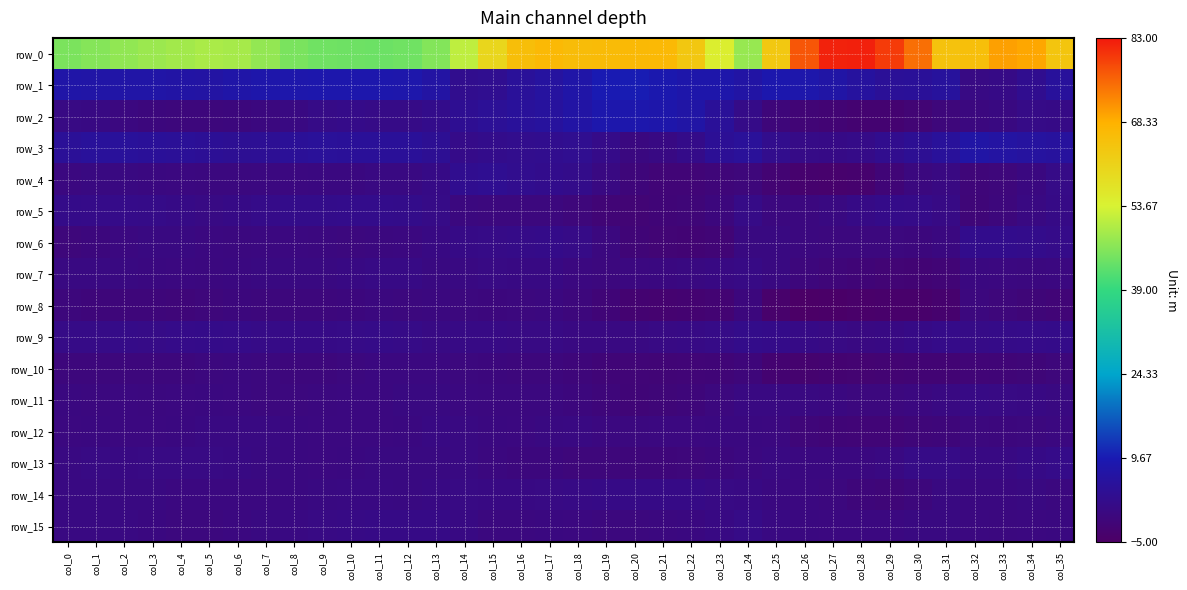

Reading left to right, transcribe all the data shown in this chart.

row_0: col_0=45.4	col_1=46.3	col_2=47.4	col_3=48.2	col_4=48.9	col_5=49.5	col_6=49.3	col_7=47.4	col_8=45.3	col_9=44.3	col_10=44.3	col_11=44.1	col_12=44.4	col_13=46.2	col_14=51.3	col_15=60.1	col_16=65.6	col_17=66.7	col_18=65.9	col_19=66.2	col_20=66.6	col_21=66.7	col_22=63.4	col_23=54.6	col_24=47.9	col_25=63.4	col_26=77.0	col_27=82.1	col_28=82.2	col_29=79.6	col_30=74.6	col_31=64.6	col_32=65.5	col_33=70.0	col_34=69.3	col_35=64.0
row_1: col_0=7.6	col_1=7.4	col_2=7.4	col_3=7.5	col_4=7.2	col_5=6.9	col_6=7.6	col_7=8.2	col_8=8.4	col_9=8.5	col_10=8.6	col_11=8.5	col_12=8.4	col_13=6.9	col_14=2.8	col_15=3.2	col_16=4.8	col_17=6.0	col_18=7.7	col_19=9.9	col_20=10.1	col_21=9.0	col_22=8.2	col_23=8.2	col_24=7.1	col_25=8.8	col_26=8.4	col_27=7.4	col_28=5.9	col_29=4.5	col_30=4.7	col_31=5.5	col_32=0.9	col_33=1.2	col_34=3.0	col_35=5.4
row_2: col_0=1.0	col_1=0.7	col_2=0.1	col_3=-0.4	col_4=-0.6	col_5=-0.6	col_6=-0.5	col_7=-0.1	col_8=0.6	col_9=1.5	col_10=1.8	col_11=1.5	col_12=1.4	col_13=2.3	col_14=3.7	col_15=4.4	col_16=5.1	col_17=5.8	col_18=7.2	col_19=8.4	col_20=8.7	col_21=8.2	col_22=7.3	col_23=4.6	col_24=1.6	col_25=-0.9	col_26=-1.8	col_27=-2.2	col_28=-2.6	col_29=-2.7	col_30=-1.9	col_31=-0.8	col_32=-0.2	col_33=0.4	col_34=1.4	col_35=1.3
row_3: col_0=4.6	col_1=5.3	col_2=5.3	col_3=4.8	col_4=4.6	col_5=4.3	col_6=3.9	col_7=4.0	col_8=4.6	col_9=4.9	col_10=4.6	col_11=4.6	col_12=4.7	col_13=3.8	col_14=1.8	col_15=2.3	col_16=2.6	col_17=2.9	col_18=3.2	col_19=1.8	col_20=0.3	col_21=0.7	col_22=1.9	col_23=4.2	col_24=4.9	col_25=2.7	col_26=1.4	col_27=1.2	col_28=1.7	col_29=2.9	col_30=3.9	col_31=5.1	col_32=7.3	col_33=6.6	col_34=6.1	col_35=5.8
row_4: col_0=0.1	col_1=0.5	col_2=0.3	col_3=0.2	col_4=0.0	col_5=-0.2	col_6=-0.1	col_7=0.0	col_8=0.1	col_9=0.2	col_10=0.3	col_11=0.5	col_12=0.6	col_13=1.2	col_14=3.0	col_15=3.4	col_16=2.9	col_17=2.4	col_18=2.1	col_19=0.5	col_20=-0.9	col_21=-1.7	col_22=-1.7	col_23=-1.2	col_24=-0.7	col_25=-2.4	col_26=-3.3	col_27=-3.6	col_28=-3.2	col_29=-1.4	col_30=-0.1	col_31=0.6	col_32=-1.2	col_33=-0.7	col_34=0.3	col_35=1.4
row_5: col_0=2.0	col_1=1.7	col_2=1.8	col_3=1.7	col_4=1.3	col_5=1.0	col_6=1.2	col_7=1.7	col_8=2.0	col_9=2.1	col_10=2.3	col_11=2.3	col_12=2.2	col_13=1.4	col_14=-0.2	col_15=-0.3	col_16=-0.3	col_17=-0.2	col_18=-0.7	col_19=-1.8	col_20=-1.9	col_21=-1.6	col_22=-1.3	col_23=-0.4	col_24=1.4	col_25=-0.1	col_26=-0.2	col_27=0.5	col_28=1.3	col_29=2.0	col_30=1.8	col_31=1.1	col_32=-1.2	col_33=-0.6	col_34=0.6	col_35=1.2
row_6: col_0=-0.8	col_1=-0.5	col_2=0.0	col_3=0.3	col_4=0.3	col_5=-0.0	col_6=-0.0	col_7=0.1	col_8=0.1	col_9=-0.0	col_10=-0.2	col_11=-0.2	col_12=0.0	col_13=0.7	col_14=1.3	col_15=1.4	col_16=1.6	col_17=2.0	col_18=1.4	col_19=-0.0	col_20=-1.5	col_21=-2.0	col_22=-2.1	col_23=-1.8	col_24=0.3	col_25=0.5	col_26=-0.1	col_27=-0.3	col_28=-0.3	col_29=-0.4	col_30=-0.5	col_31=0.3	col_32=2.4	col_33=2.5	col_34=2.4	col_35=1.9
row_7: col_0=0.7	col_1=0.7	col_2=0.4	col_3=0.3	col_4=0.1	col_5=-0.1	col_6=0.2	col_7=0.5	col_8=0.4	col_9=0.4	col_10=0.7	col_11=1.1	col_12=1.1	col_13=0.3	col_14=0.6	col_15=0.9	col_16=0.7	col_17=0.7	col_18=0.1	col_19=-0.3	col_20=0.1	col_21=0.3	col_22=0.5	col_23=0.7	col_24=1.1	col_25=0.4	col_26=-0.6	col_27=-1.1	col_28=-1.6	col_29=-1.9	col_30=-2.1	col_31=-1.8	col_32=0.3	col_33=0.1	col_34=-0.1	col_35=0.1
row_8: col_0=-0.6	col_1=-0.9	col_2=-1.0	col_3=-1.0	col_4=-1.1	col_5=-0.8	col_6=-0.5	col_7=-0.6	col_8=-0.6	col_9=-0.7	col_10=-0.4	col_11=-0.1	col_12=-0.2	col_13=-0.1	col_14=-0.3	col_15=-0.4	col_16=-0.3	col_17=-0.0	col_18=-0.7	col_19=-1.5	col_20=-2.7	col_21=-2.9	col_22=-2.7	col_23=-2.4	col_24=-0.5	col_25=-3.7	col_26=-4.5	col_27=-4.5	col_28=-4.1	col_29=-3.8	col_30=-3.9	col_31=-3.2	col_32=-0.3	col_33=-0.7	col_34=-1.3	col_35=-1.7
row_9: col_0=1.5	col_1=1.5	col_2=1.6	col_3=1.5	col_4=1.7	col_5=1.9	col_6=1.8	col_7=1.5	col_8=1.3	col_9=1.3	col_10=1.5	col_11=1.7	col_12=1.5	col_13=0.9	col_14=1.0	col_15=1.1	col_16=1.0	col_17=0.9	col_18=0.7	col_19=0.6	col_20=0.7	col_21=0.9	col_22=1.0	col_23=1.5	col_24=2.1	col_25=2.0	col_26=1.3	col_27=0.9	col_28=0.6	col_29=0.8	col_30=1.2	col_31=1.8	col_32=1.5	col_33=1.7	col_34=1.8	col_35=2.0
row_10: col_0=-0.5	col_1=-0.6	col_2=-0.6	col_3=-0.6	col_4=-0.6	col_5=-0.3	col_6=-0.1	col_7=-0.3	col_8=-0.6	col_9=-0.5	col_10=-0.2	col_11=0.1	col_12=0.1	col_13=-0.0	col_14=-0.2	col_15=-0.4	col_16=-0.6	col_17=-0.6	col_18=-0.9	col_19=-1.4	col_20=-1.7	col_21=-1.8	col_22=-1.7	col_23=-1.4	col_24=-1.0	col_25=-2.7	col_26=-3.0	col_27=-2.7	col_28=-2.4	col_29=-2.4	col_30=-2.2	col_31=-2.2	col_32=-1.6	col_33=-1.5	col_34=-1.2	col_35=-0.9
row_11: col_0=0.2	col_1=-0.1	col_2=0.0	col_3=-0.0	col_4=0.1	col_5=0.2	col_6=0.0	col_7=-0.2	col_8=-0.2	col_9=-0.1	col_10=0.0	col_11=0.1	col_12=0.4	col_13=0.4	col_14=0.1	col_15=-0.1	col_16=-0.0	col_17=-0.0	col_18=-0.5	col_19=-1.0	col_20=-1.5	col_21=-1.3	col_22=-0.9	col_23=-0.3	col_24=0.6	col_25=0.6	col_26=0.4	col_27=0.2	col_28=-0.2	col_29=-0.2	col_30=0.1	col_31=0.6	col_32=1.0	col_33=0.9	col_34=0.8	col_35=0.4
row_12: col_0=0.1	col_1=0.2	col_2=0.1	col_3=0.1	col_4=0.3	col_5=0.5	col_6=0.7	col_7=0.5	col_8=0.2	col_9=0.0	col_10=0.1	col_11=0.1	col_12=0.2	col_13=0.7	col_14=0.5	col_15=0.2	col_16=0.1	col_17=0.4	col_18=0.5	col_19=0.1	col_20=-0.0	col_21=0.0	col_22=0.1	col_23=0.2	col_24=0.2	col_25=0.0	col_26=-1.1	col_27=-1.5	col_28=-1.7	col_29=-1.6	col_30=-1.1	col_31=-1.0	col_32=-0.3	col_33=-0.4	col_34=-0.3	col_35=-0.0
row_13: col_0=0.5	col_1=0.9	col_2=0.8	col_3=0.9	col_4=0.9	col_5=1.0	col_6=0.8	col_7=0.5	col_8=0.2	col_9=0.1	col_10=0.3	col_11=0.3	col_12=0.4	col_13=0.4	col_14=0.6	col_15=-0.1	col_16=-0.4	col_17=-0.5	col_18=-0.8	col_19=-0.8	col_20=-1.0	col_21=-1.0	col_22=-0.9	col_23=-0.4	col_24=0.0	col_25=0.6	col_26=0.3	col_27=0.2	col_28=0.2	col_29=0.6	col_30=1.4	col_31=1.5	col_32=0.7	col_33=0.8	col_34=1.2	col_35=1.8
row_14: col_0=0.6	col_1=0.6	col_2=0.5	col_3=0.3	col_4=0.0	col_5=0.0	col_6=0.1	col_7=0.1	col_8=0.3	col_9=0.5	col_10=0.5	col_11=0.5	col_12=0.5	col_13=0.7	col_14=0.9	col_15=0.7	col_16=0.8	col_17=0.9	col_18=1.1	col_19=1.3	col_20=1.2	col_21=1.2	col_22=1.2	col_23=1.0	col_24=0.8	col_25=0.3	col_26=-0.0	col_27=-0.3	col_28=-0.9	col_29=-1.3	col_30=-0.7	col_31=0.4	col_32=0.3	col_33=0.3	col_34=0.4	col_35=-0.0
row_15: col_0=0.6	col_1=0.6	col_2=0.5	col_3=0.2	col_4=-0.3	col_5=-0.3	col_6=0.1	col_7=0.4	col_8=0.6	col_9=0.9	col_10=1.1	col_11=1.3	col_12=1.4	col_13=1.2	col_14=0.7	col_15=-0.1	col_16=-0.0	col_17=0.2	col_18=0.1	col_19=-0.3	col_20=-0.3	col_21=-0.0	col_22=0.2	col_23=0.7	col_24=1.5	col_25=0.6	col_26=0.2	col_27=0.1	col_28=0.1	col_29=0.0	col_30=0.4	col_31=0.5	col_32=0.1	col_33=-0.0	col_34=0.0	col_35=0.2